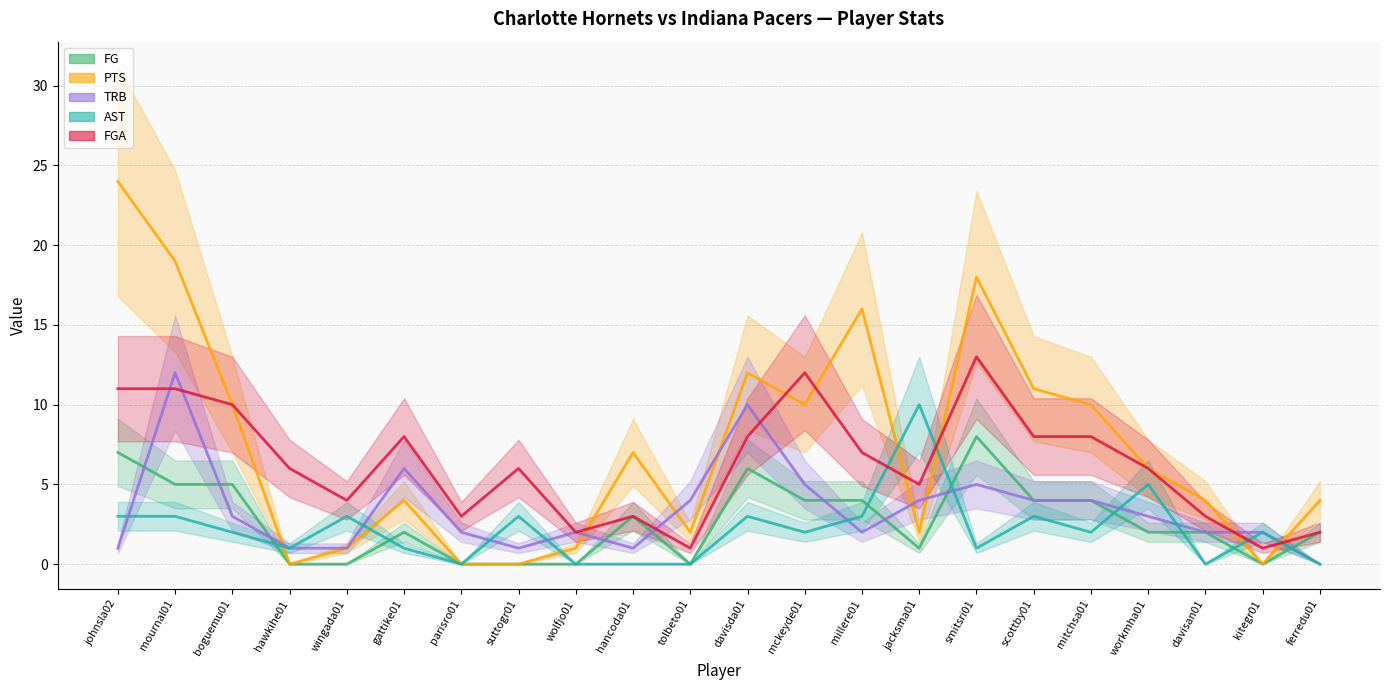

What is the maximum value shown in the chart?

24